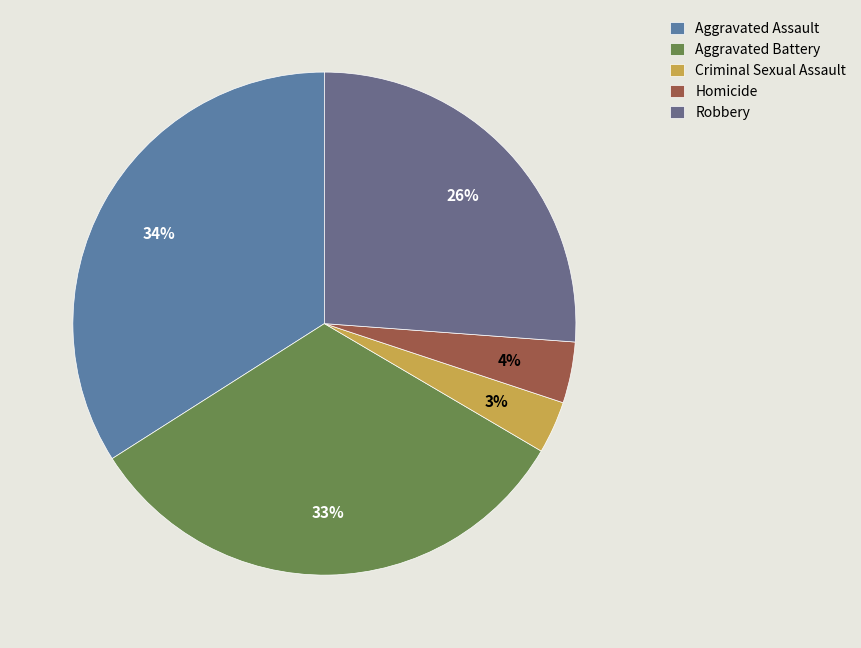

Count the number of slices in the pie.

5